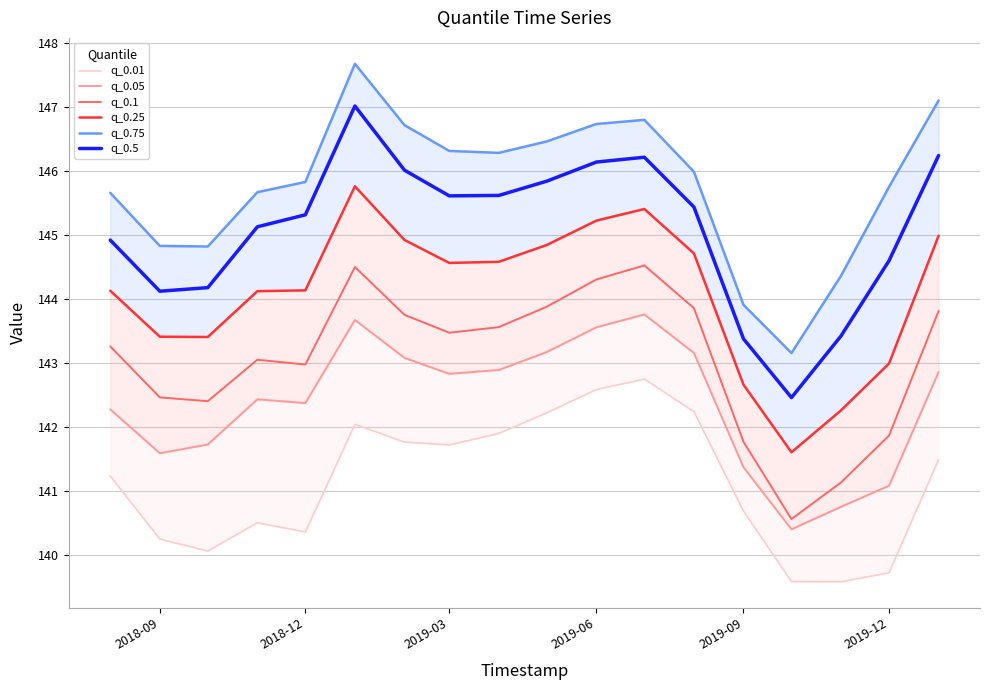

What is the lowest value of the q_0.5 series?

142.5